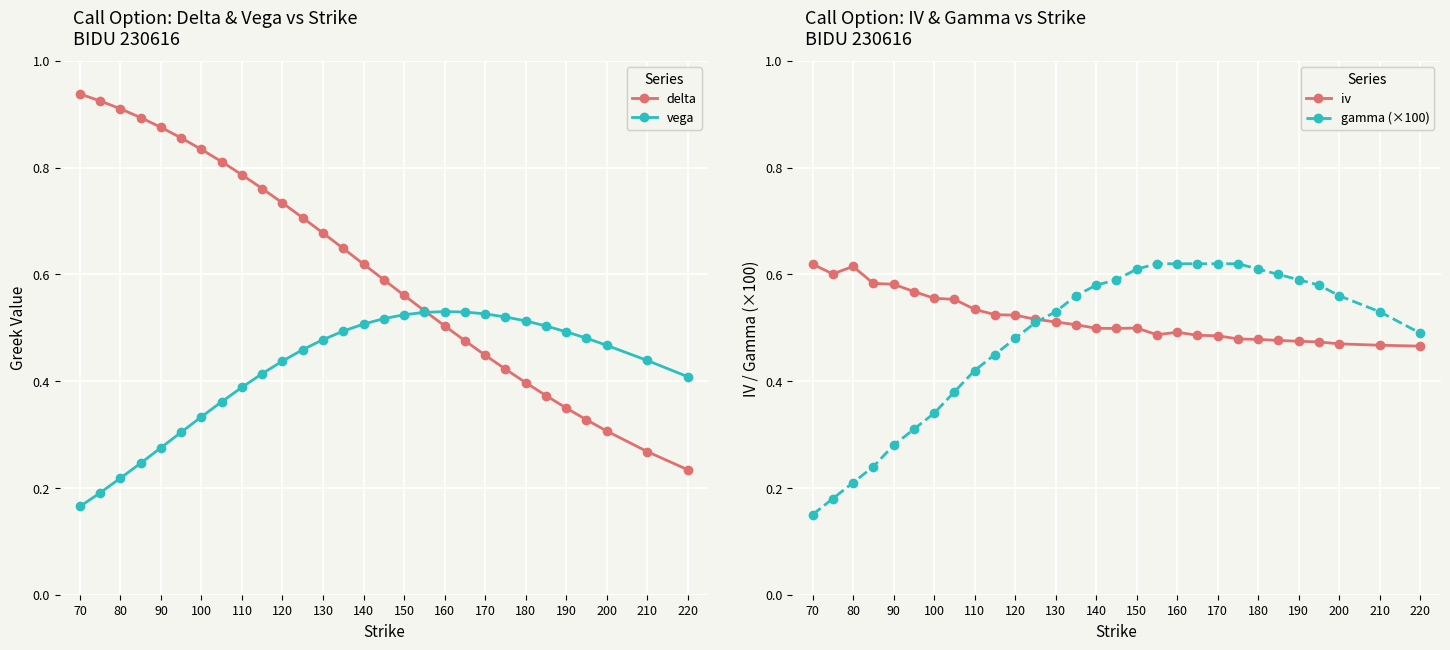

At how many categories does at least one series exceed 0?

29